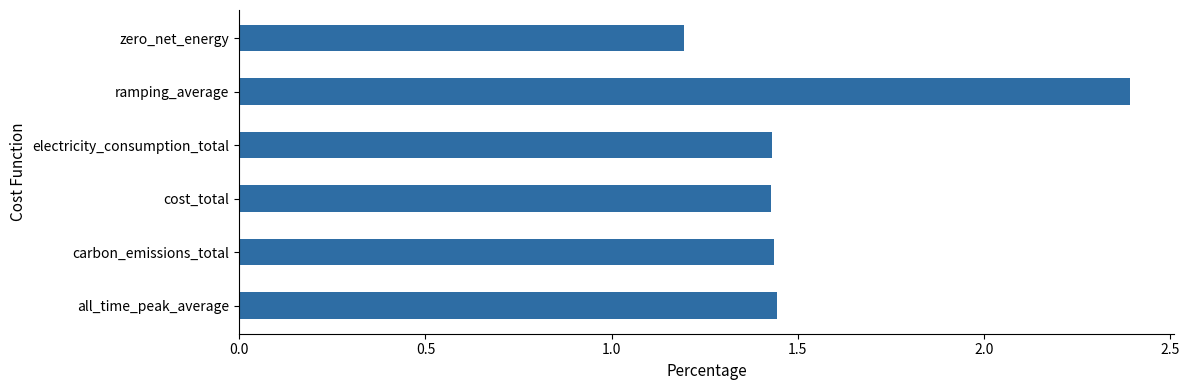

At which label is the value closest to 1?

zero_net_energy